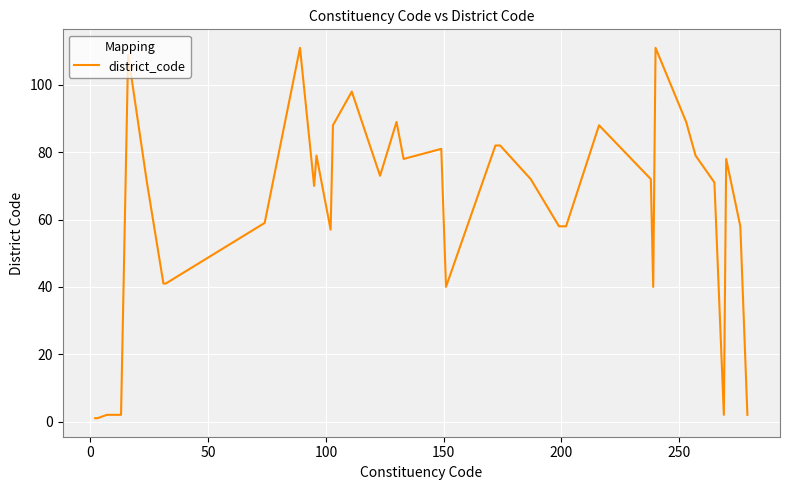

What is the greatest value displayed?

111